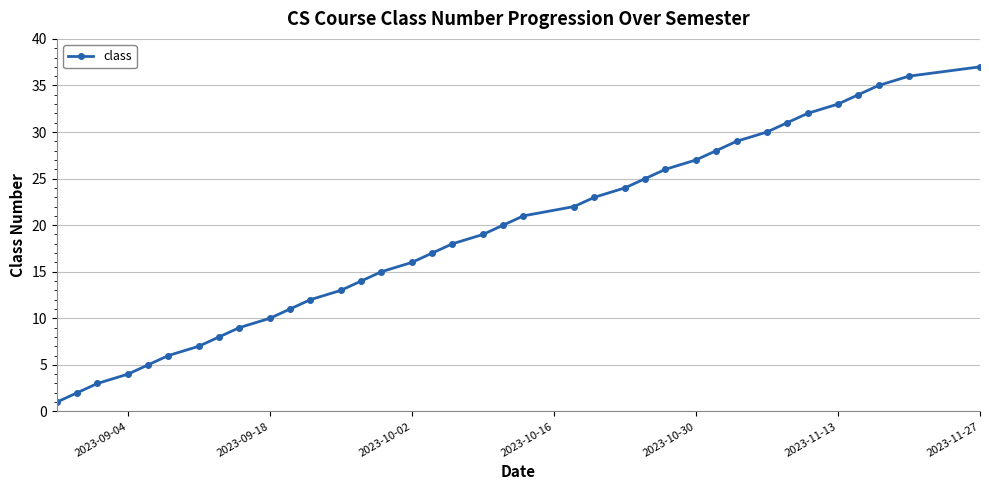

True or false: the data has more than 2 interior local peaks.

False